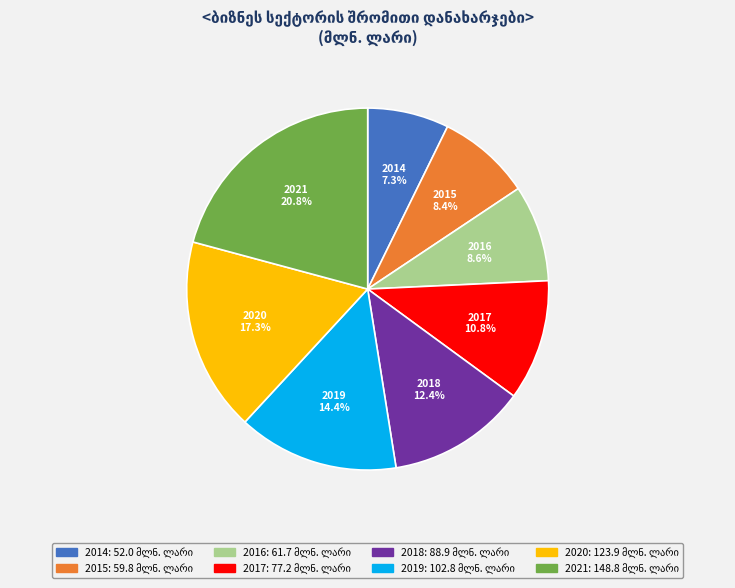

The 2015 slice represents 8% of the pie. True or false?

True